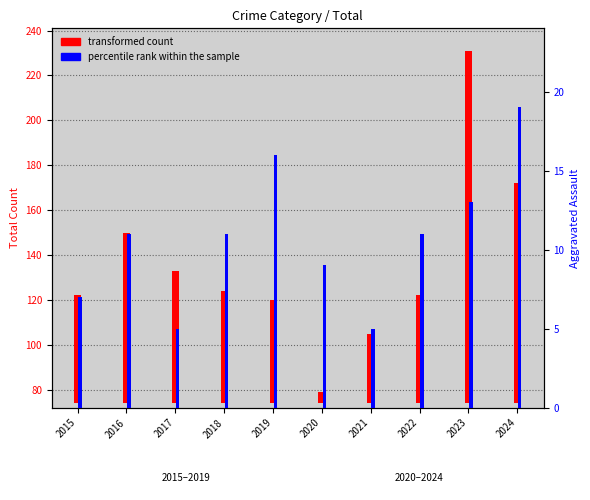

How many percentile rank within the sample values are between 7 and 13?

6